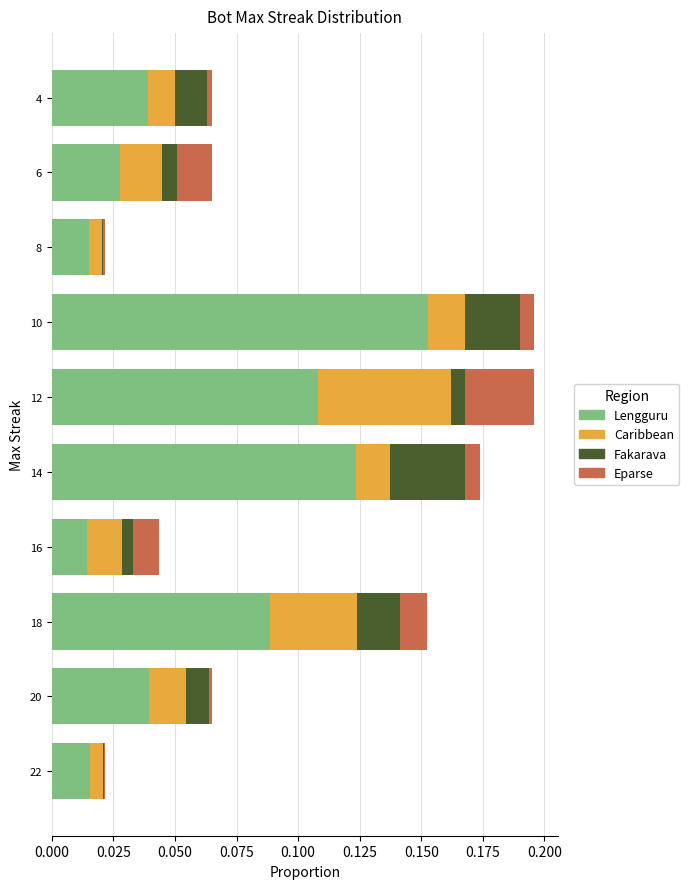

Which category has the highest value in the Lengguru series?

10